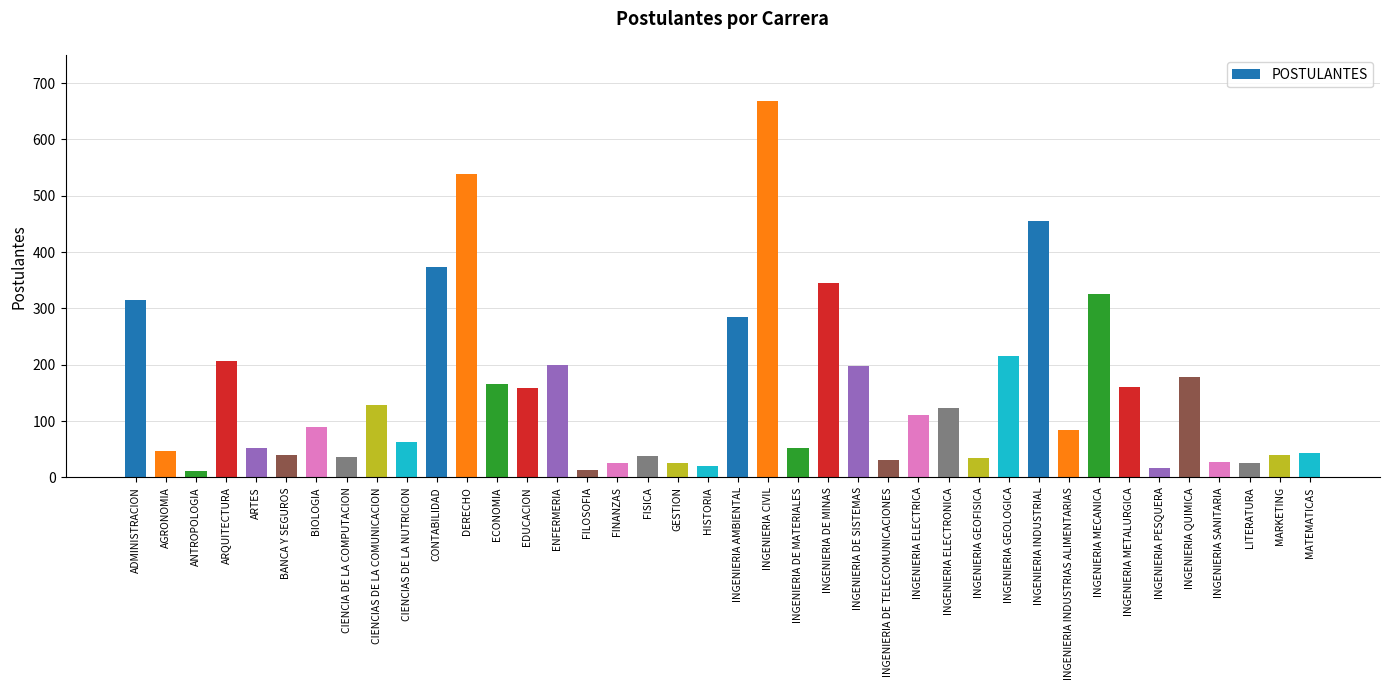

At which label is the value closest to 340?

INGENIERIA DE MINAS